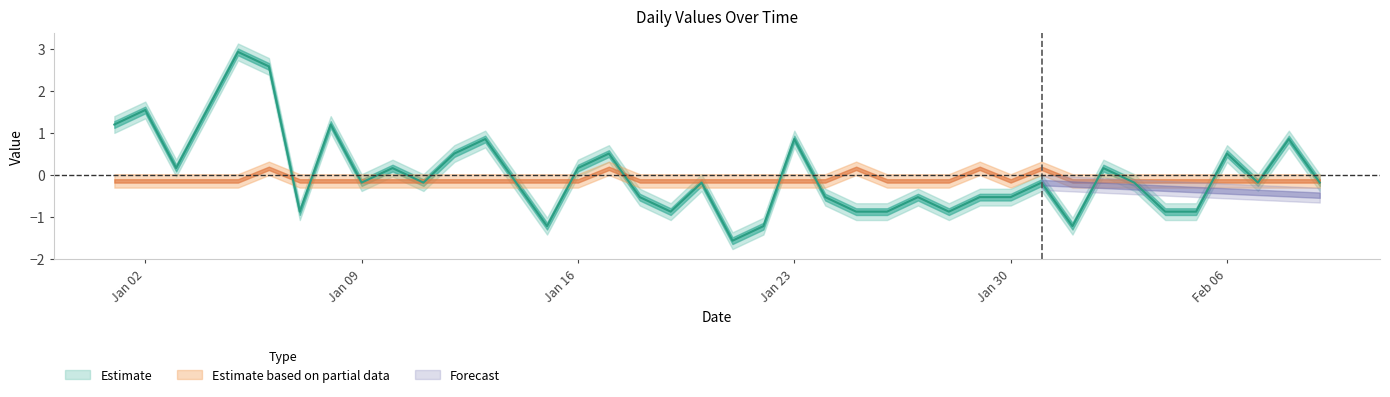

What is the label of the 23rd point from the right?

2023-01-18